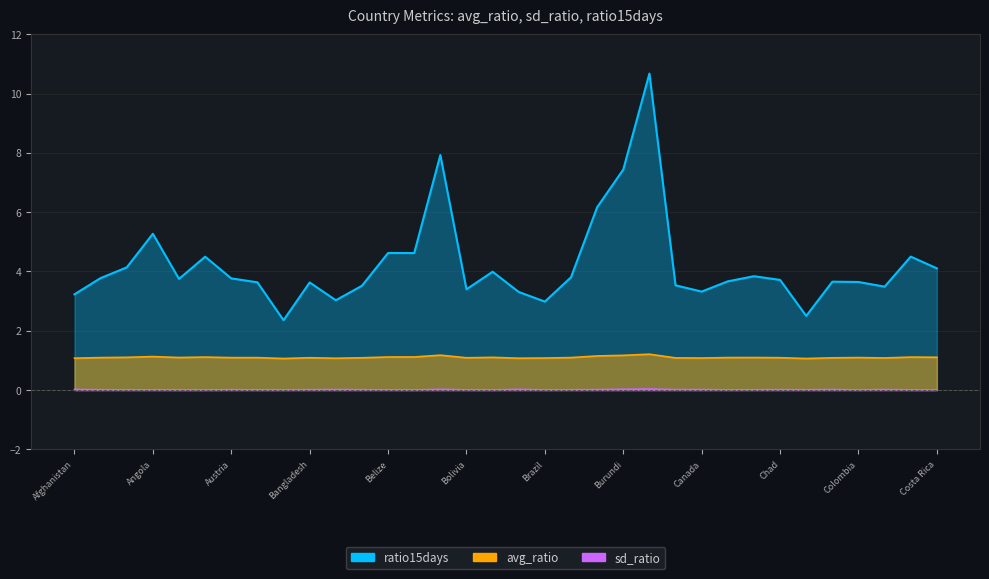

What is the approximate value of ratio15days at Algeria?

4.1